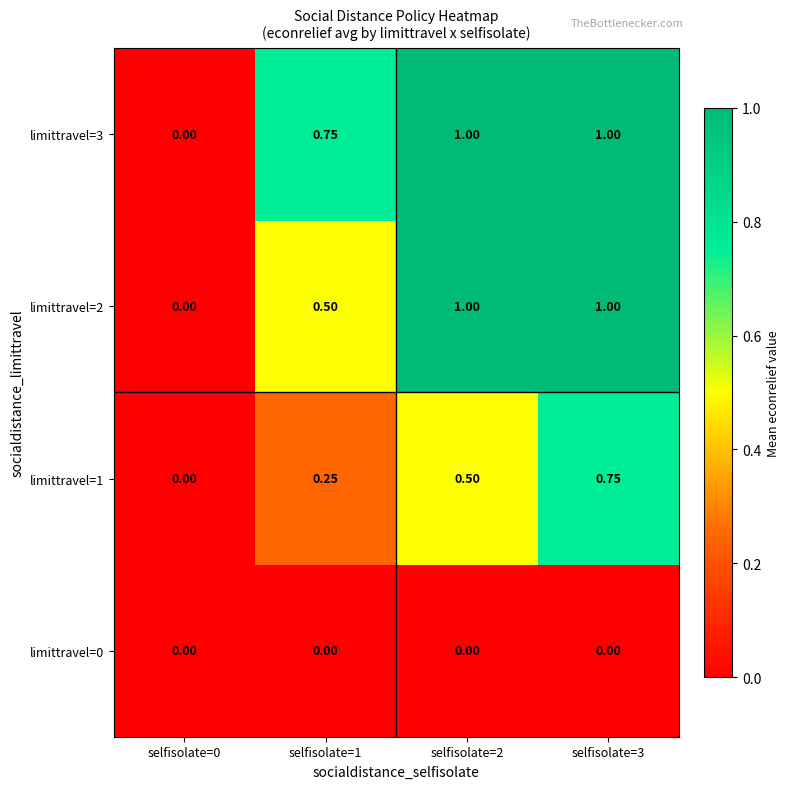

Which series has the widest spread of values?

limittravel=2